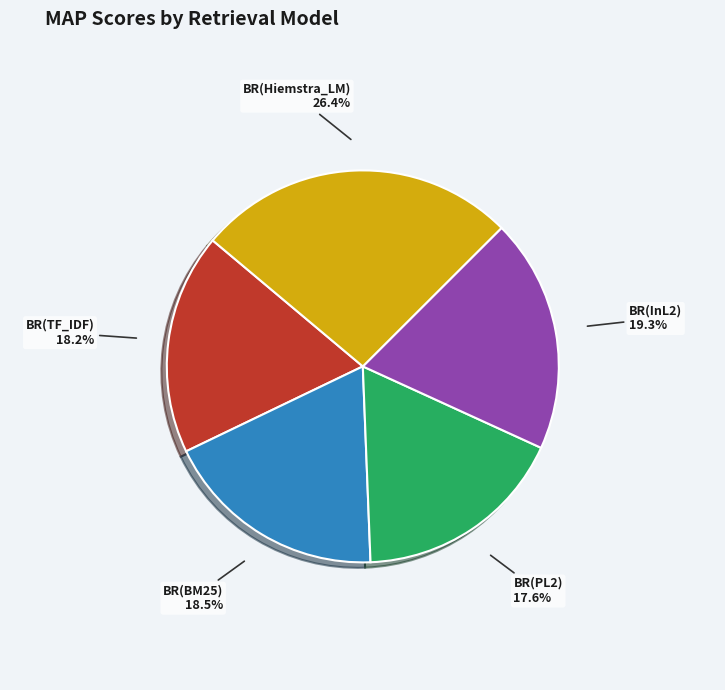

Does any single category account for the majority?

No